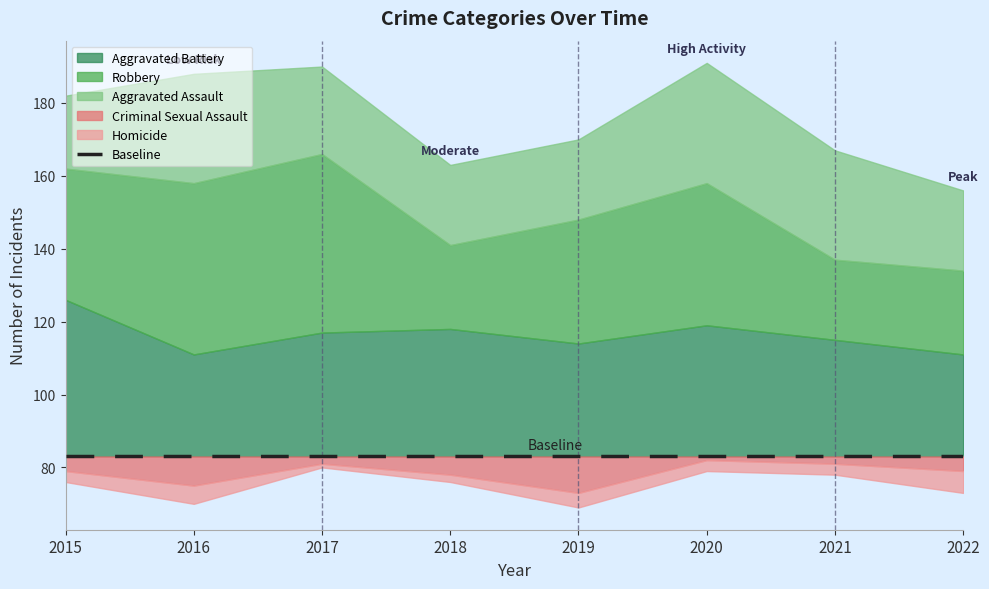

What is the minimum value for Homicide?

1